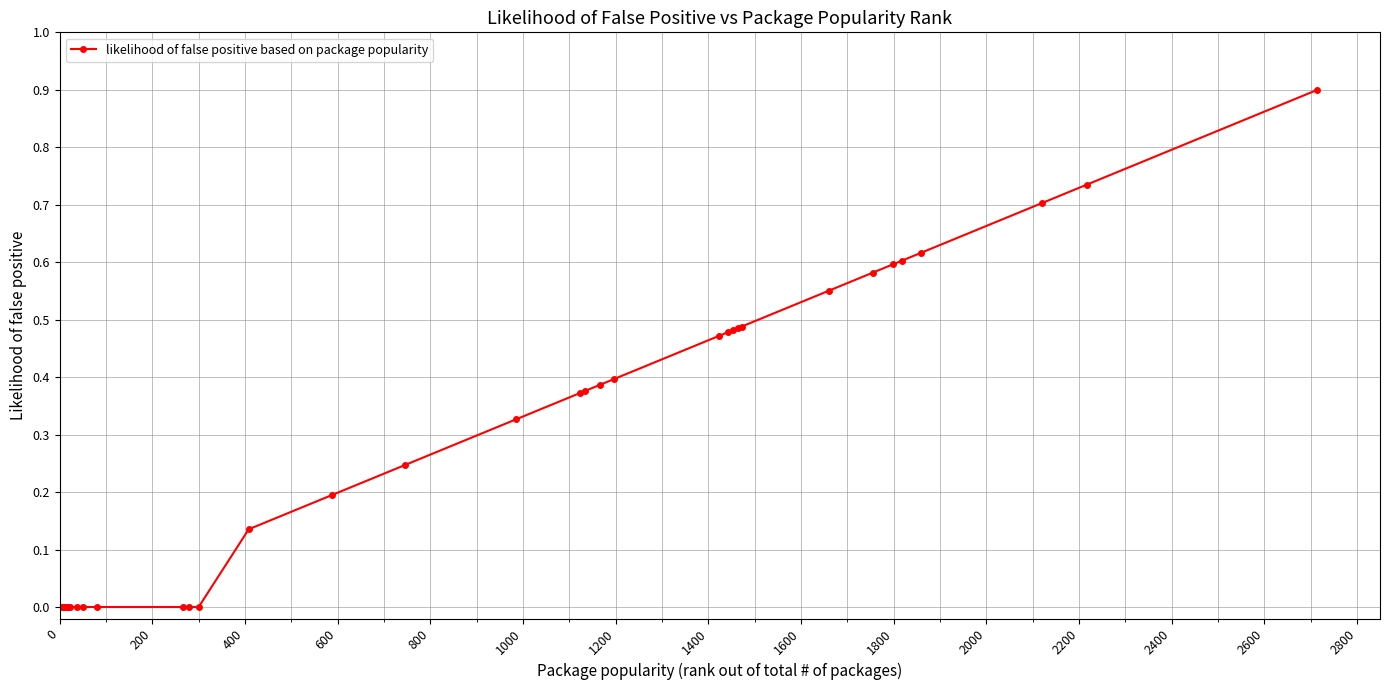

What is the greatest value displayed?

0.9